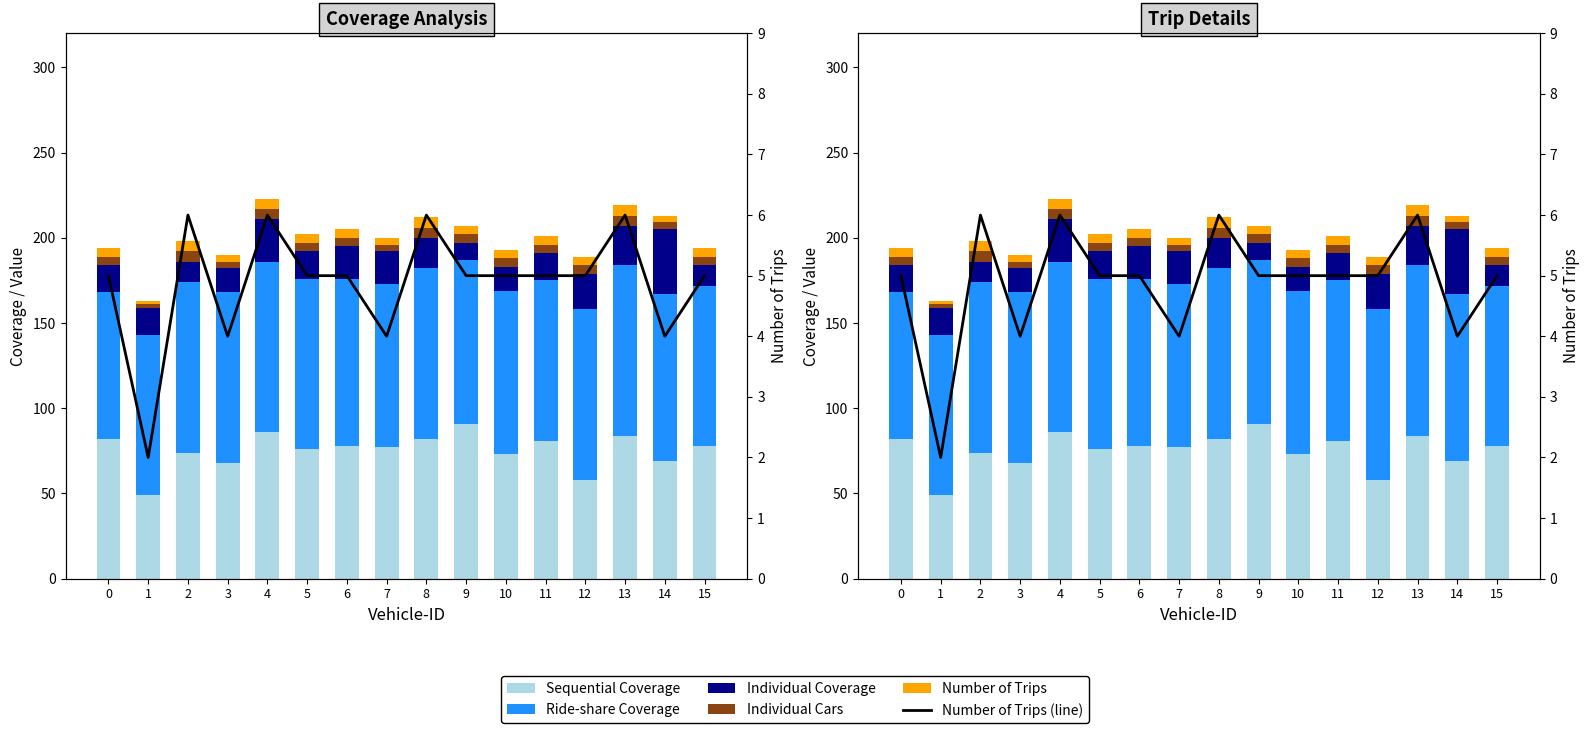

Rank the categories by Number of Trips value from highest to lowest.

2, 4, 8, 13, 0, 5, 6, 9, 10, 11, 12, 15, 3, 7, 14, 1